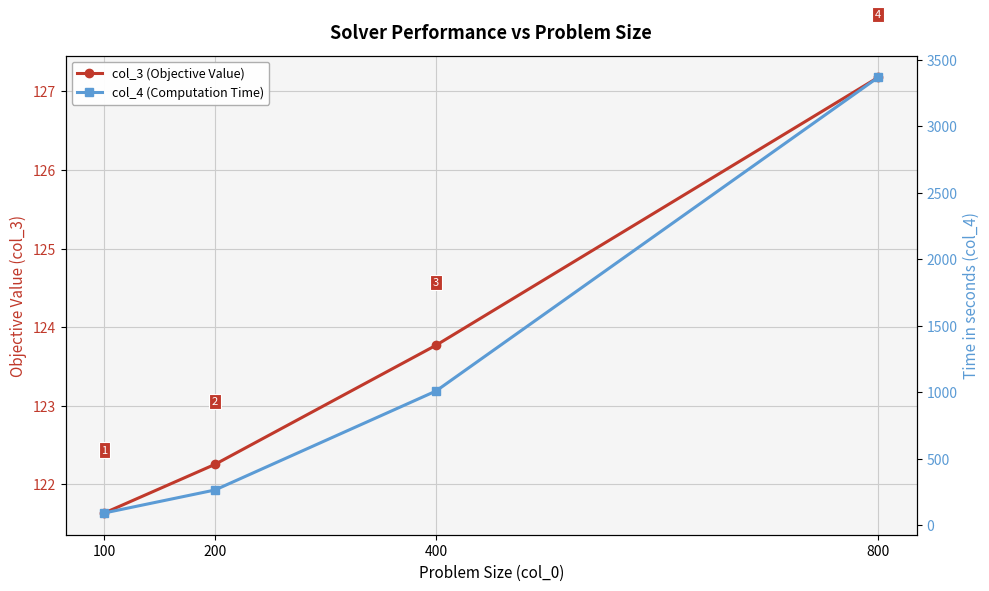

How many data points in col_3 (Objective Value) are above 123?

2